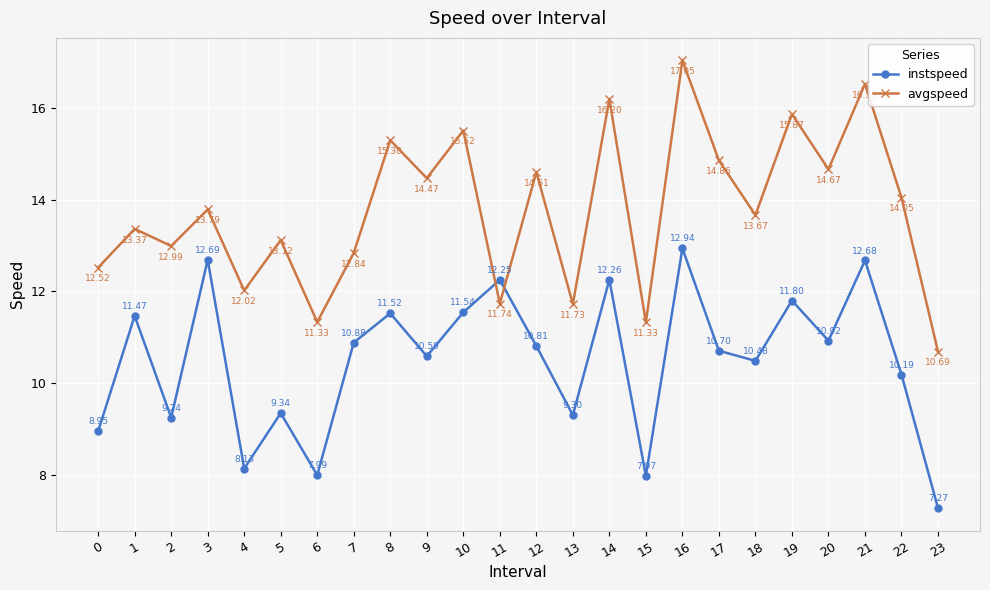

List the series in order of their peak value, highest first.

avgspeed, instspeed